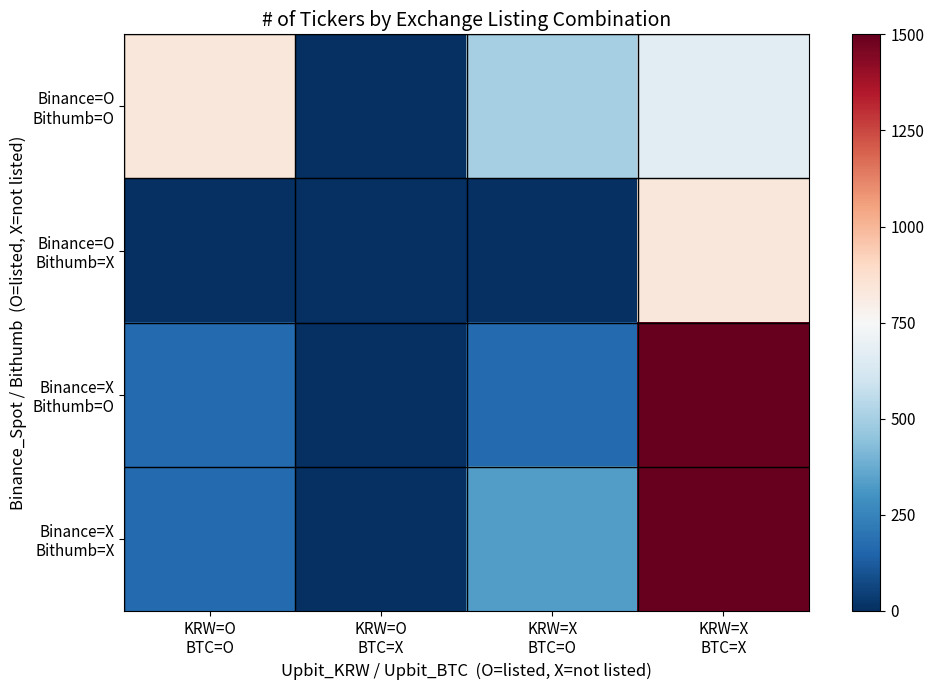

Rank the series by their maximum value, from lowest to highest.

Binance=O Bithumb=O, Binance=O Bithumb=X, Binance=X Bithumb=O, Binance=X Bithumb=X